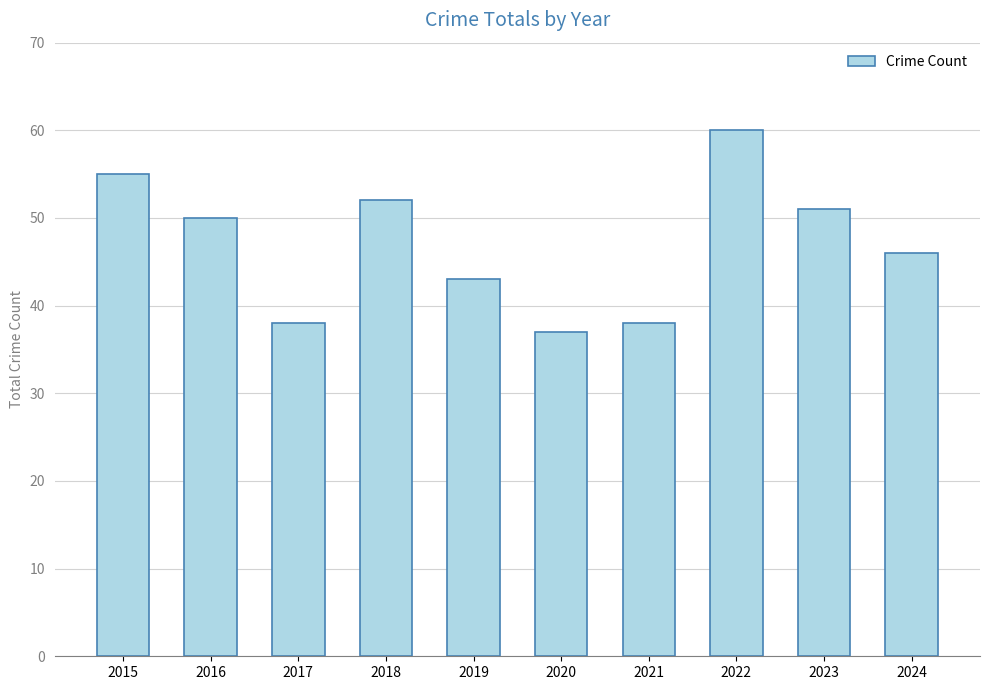

What is the value of the 1st bar from the left?

55